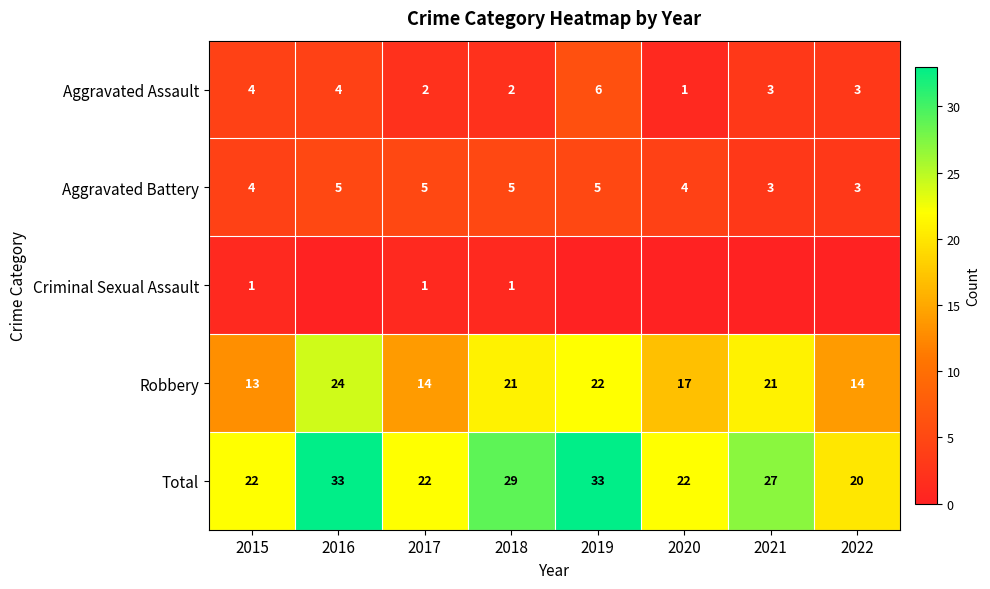

What is the difference between the highest and lowest values at 2015?

21